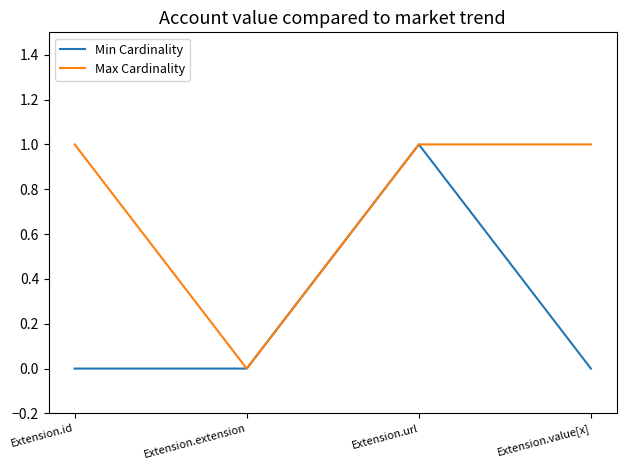

How many values in Max Cardinality are above zero?

3